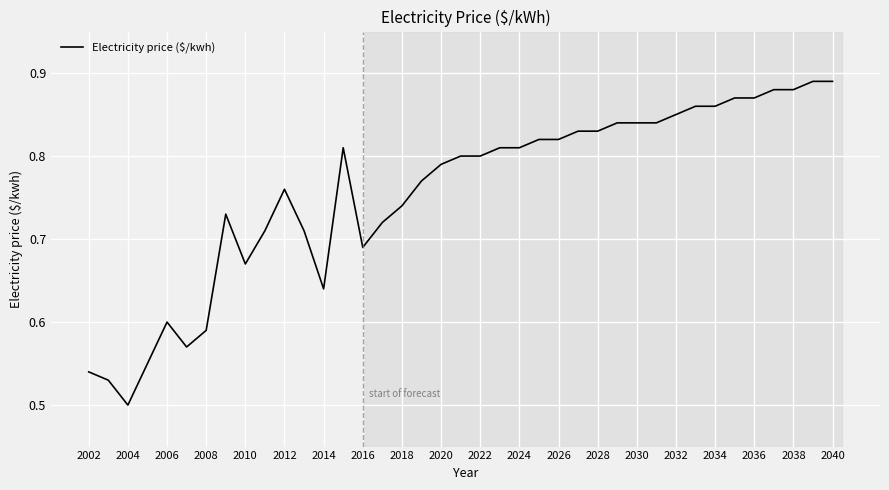

What is the difference between the maximum and minimum values?

0.4